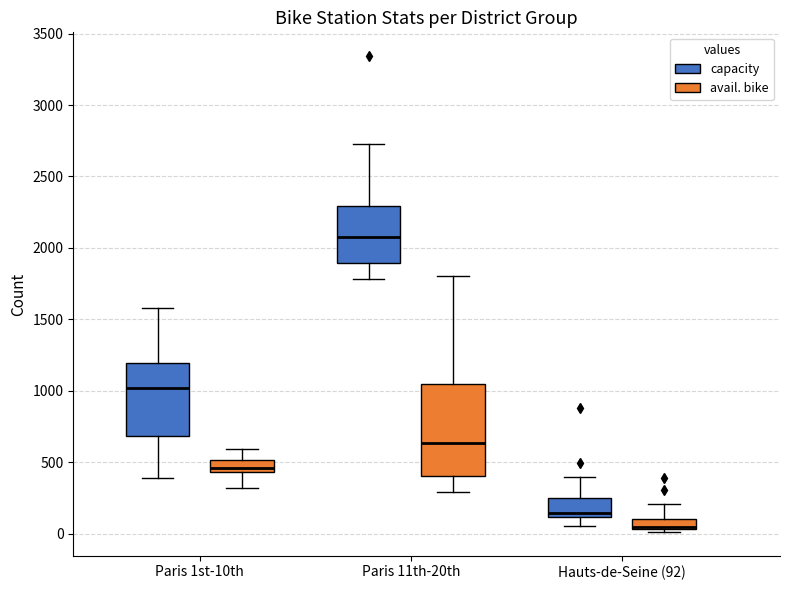

Reading left to right, transcribe this box plot: for each box, give where its median line is, the range the box spans, and where its two whiskers end, as read against the y-axis. The values are not printed on the chart, so give them approximately, as read against the axis.

Paris 1st-10th (capacity): median 1000, box 700 to 1200, whiskers 400 to 1600
Paris 1st-10th (avail. bike): median 450 (inside the box), box 450 to 500, whiskers 300 to 600
Paris 11th-20th (capacity): median 2050, box 1900 to 2300, whiskers 1800 to 2750
Paris 11th-20th (avail. bike): median 650, box 400 to 1050, whiskers 300 to 1800
Hauts-de-Seine (92) (capacity): median 150, box 100 to 250, whiskers 50 to 400
Hauts-de-Seine (92) (avail. bike): median 50 (just above the box's lower edge), box 50 to 100, whiskers 0 to 200